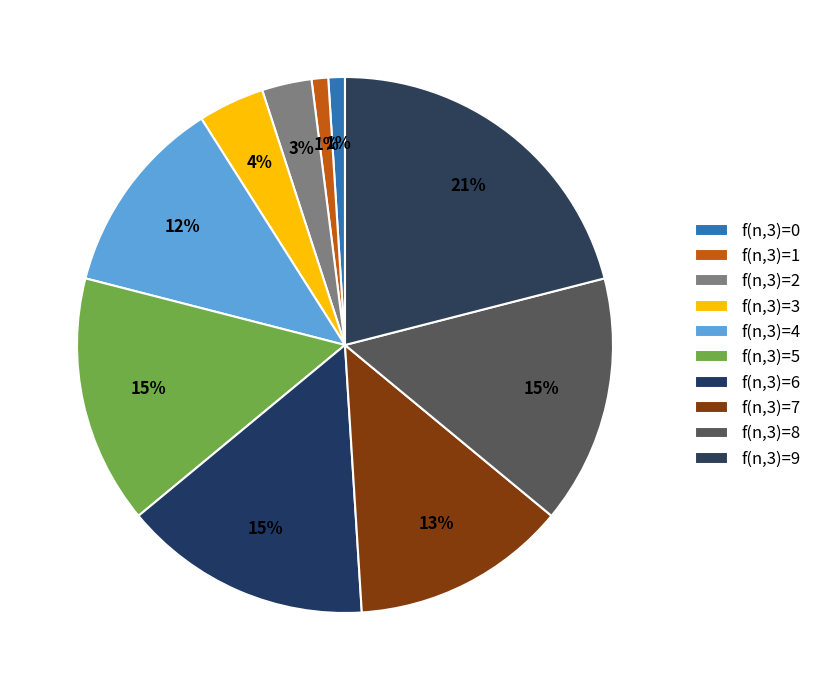

Is f(n,3)=3 the majority of the pie?

No